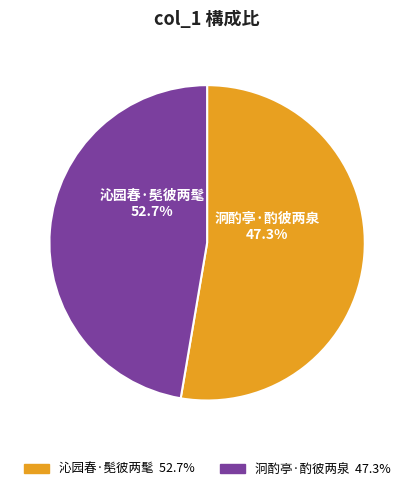

Is there a majority slice in this chart?

Yes